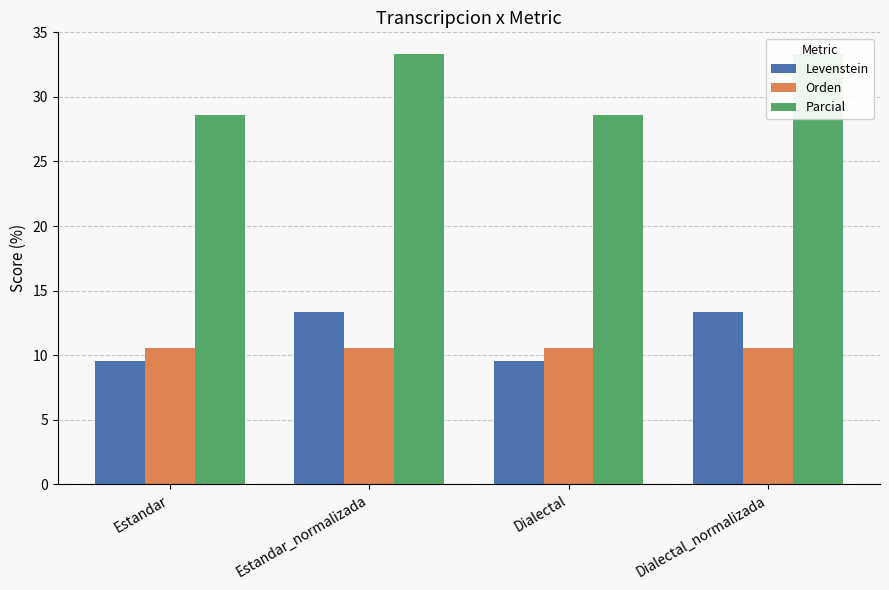

Which category has the highest value across all series?

Estandar_normalizada